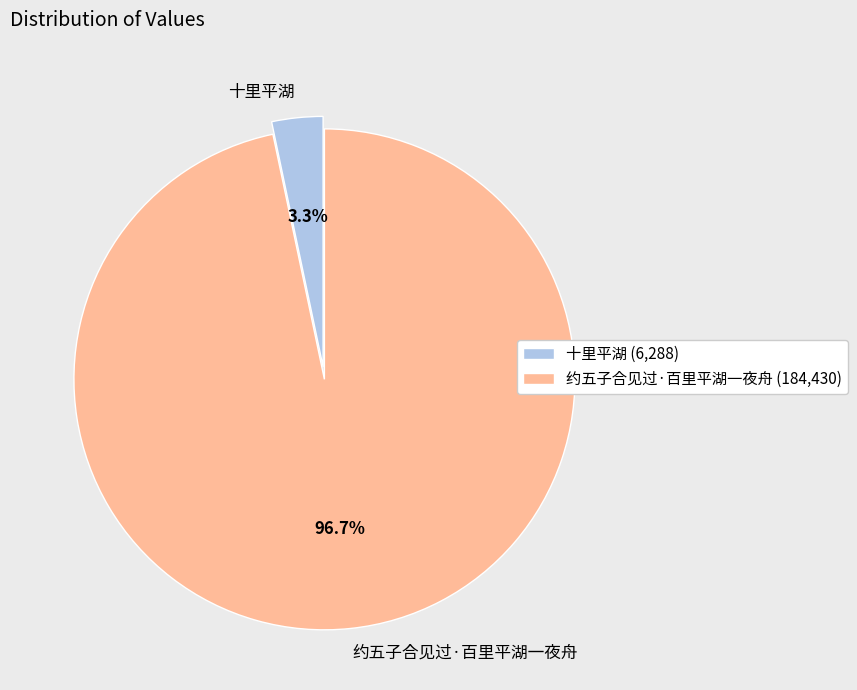

Which has a higher value, 约五子合见过·百里平湖一夜舟 or 十里平湖?

约五子合见过·百里平湖一夜舟